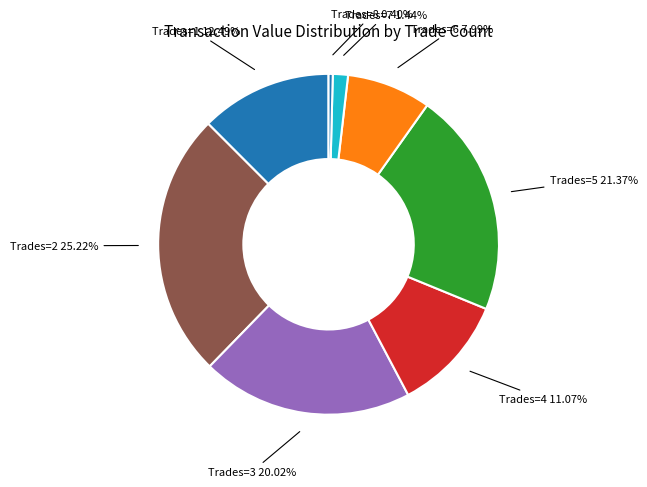

Does any single category account for the majority?

No